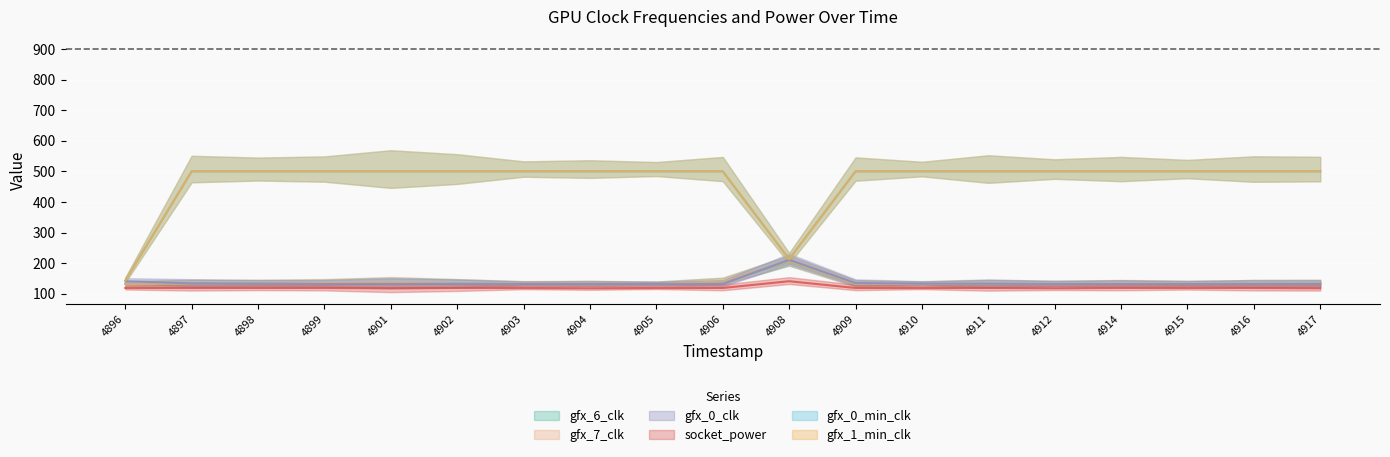

At how many categories does at least one series exceed 488?

17